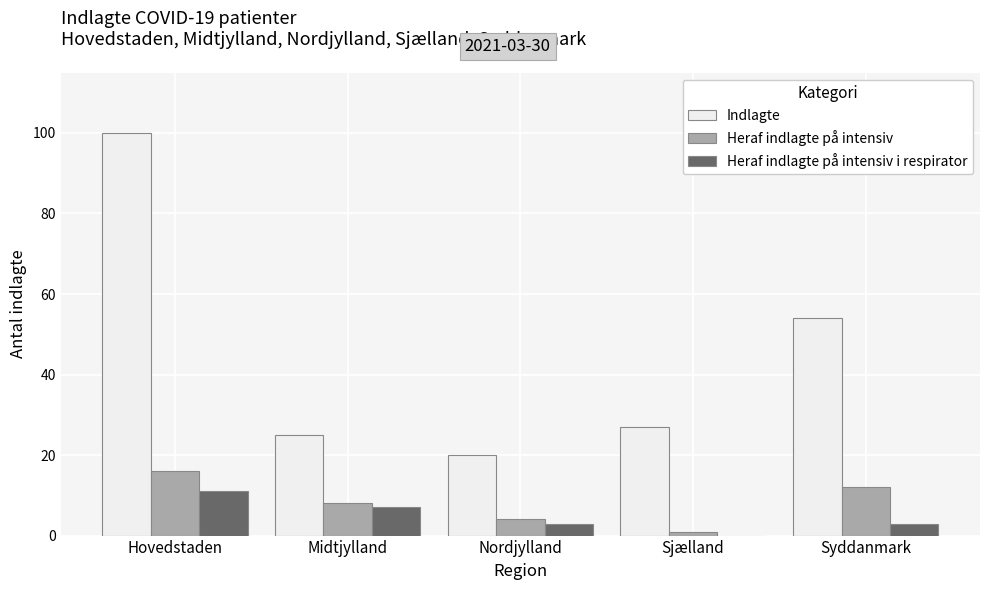

Is it true that Indlagte equals 54 at Syddanmark?

True